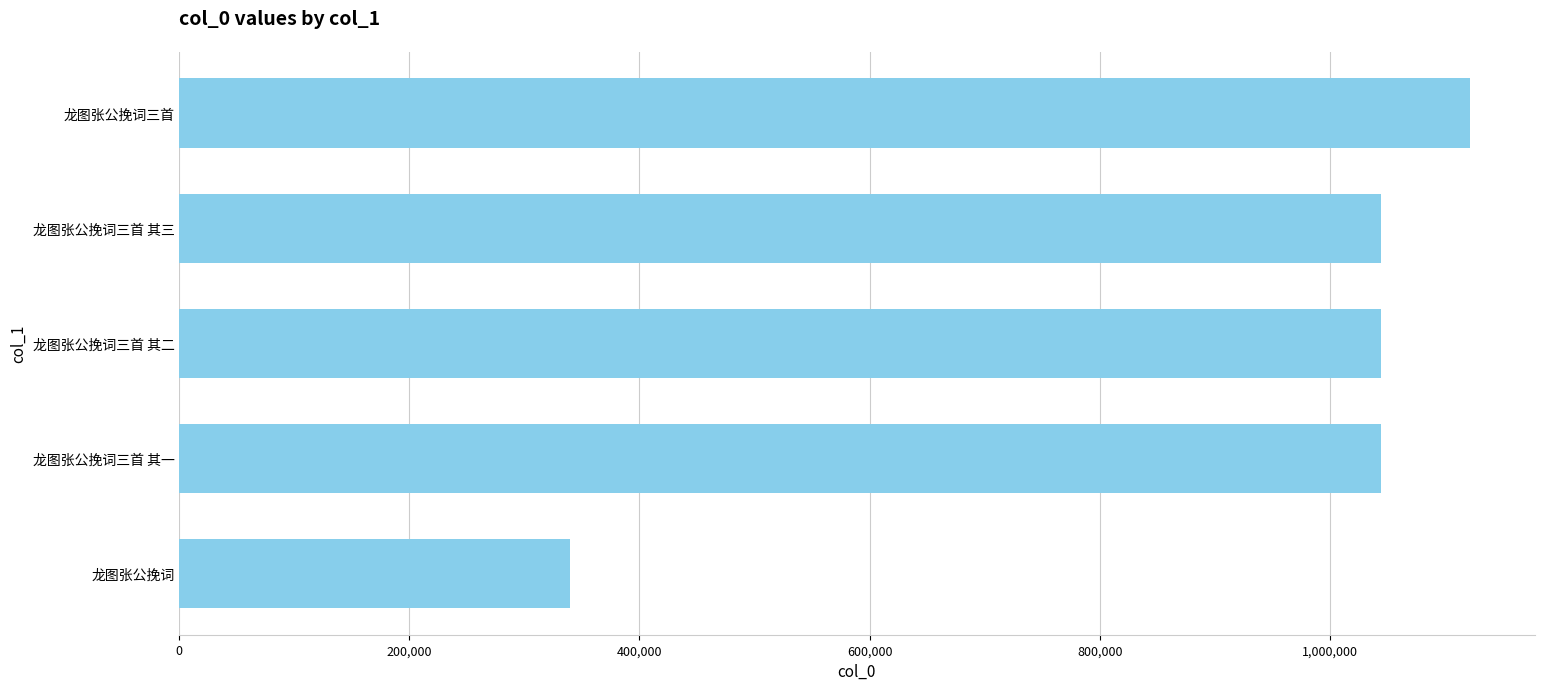

What is the sum of all values?

4595487